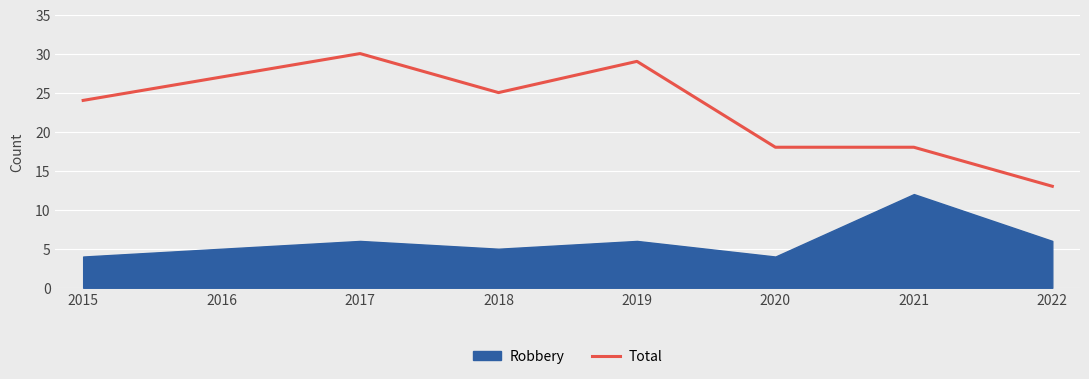

What is the difference between the highest and lowest values at 2016?

22